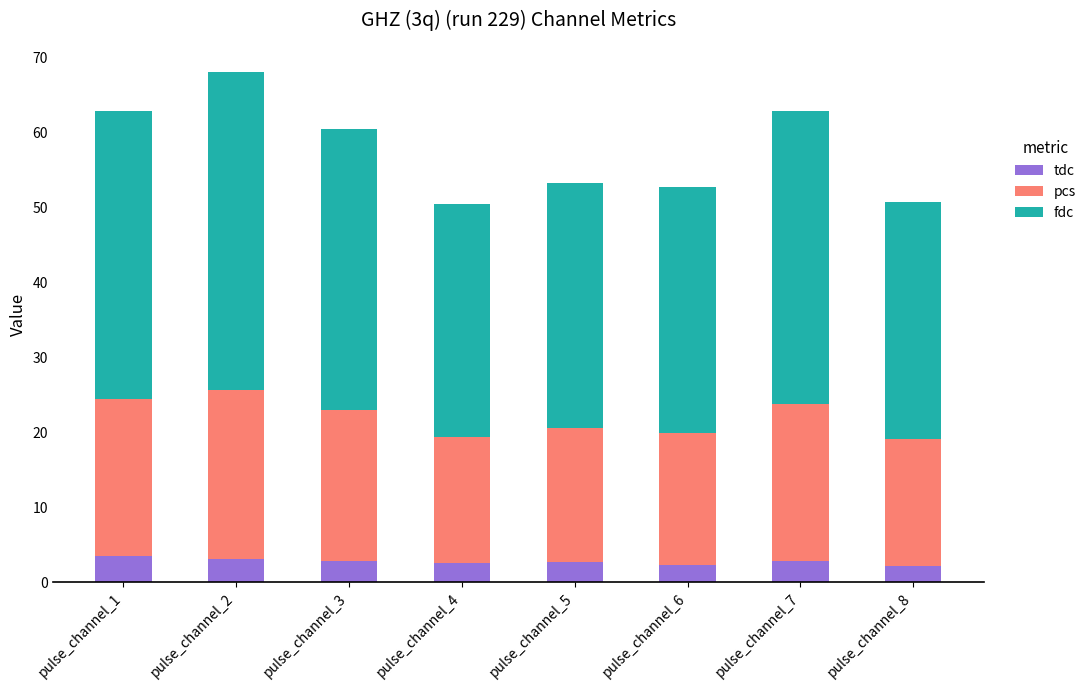

At which category is the sum across all series the highest?

pulse_channel_2